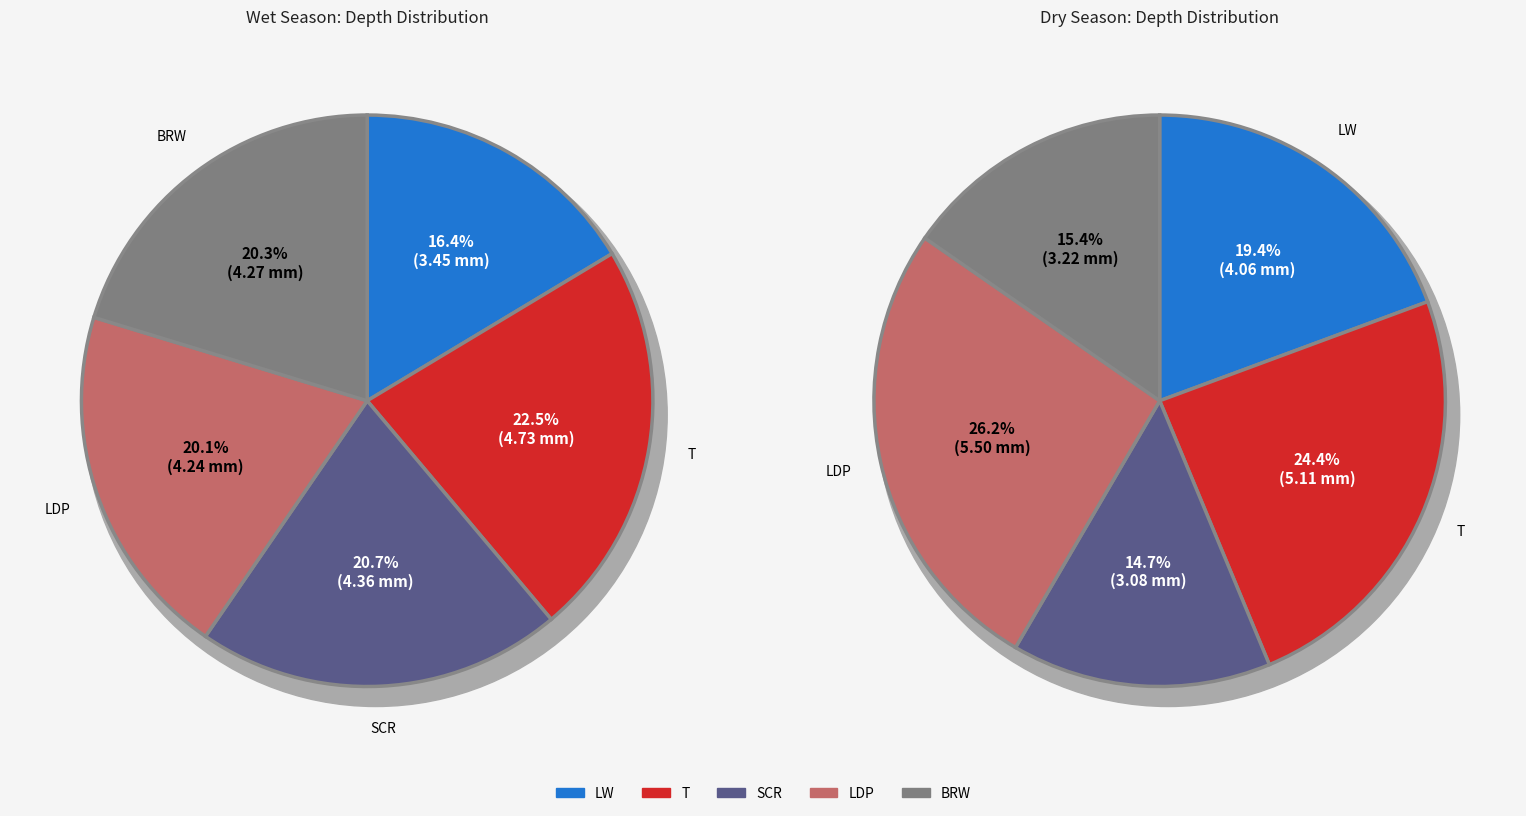

What is the smallest slice in the pie chart?

SCR